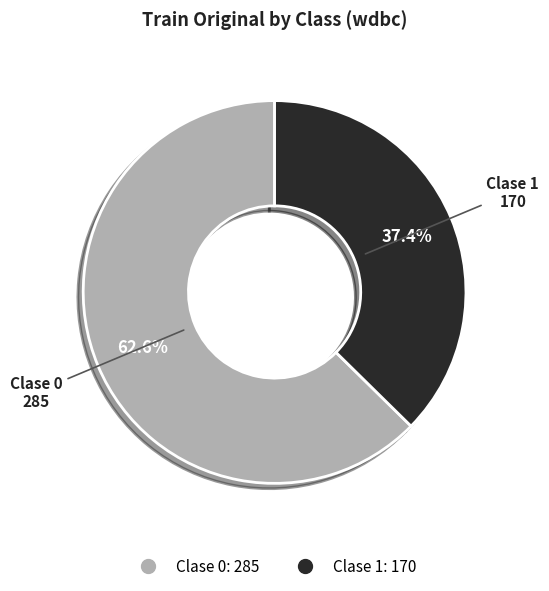

Does any single category account for the majority?

Yes